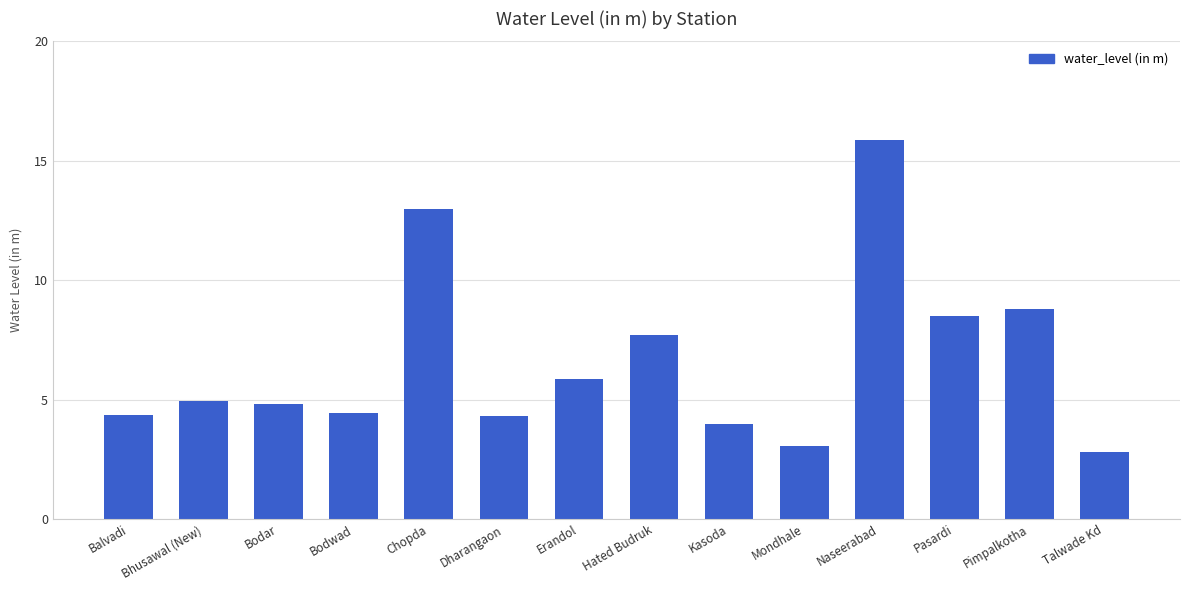

Between Bodar and Bodwad, which is larger?

Bodar